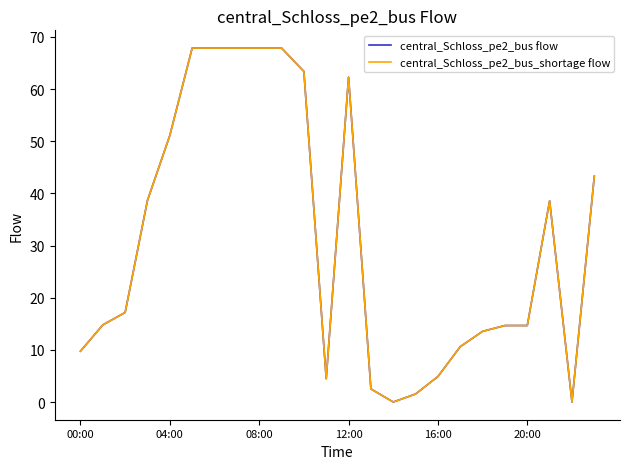

True or false: central_Schloss_pe2_bus_shortage flow and central_Schloss_pe2_bus flow intersect in this chart.

False